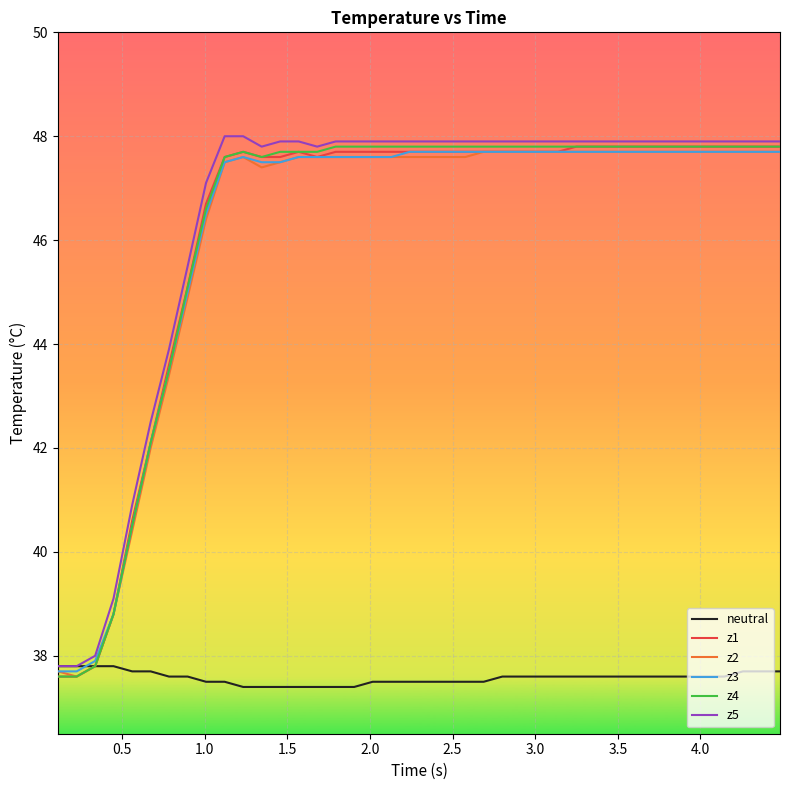

What is the maximum value shown in the chart?

48.0